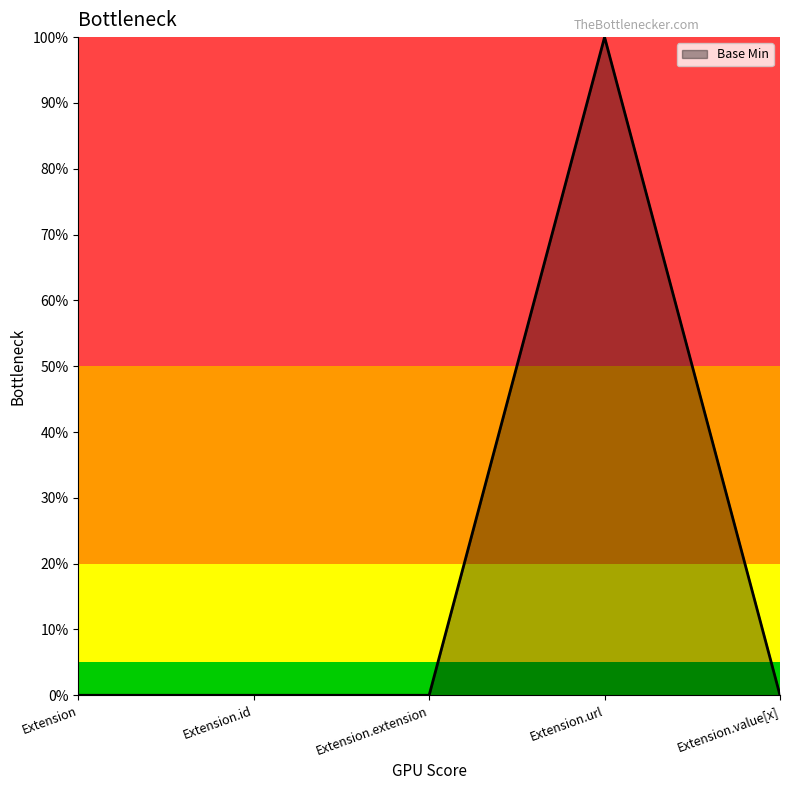

Rank the categories by value from lowest to highest.

Extension, Extension.id, Extension.extension, Extension.value[x], Extension.url